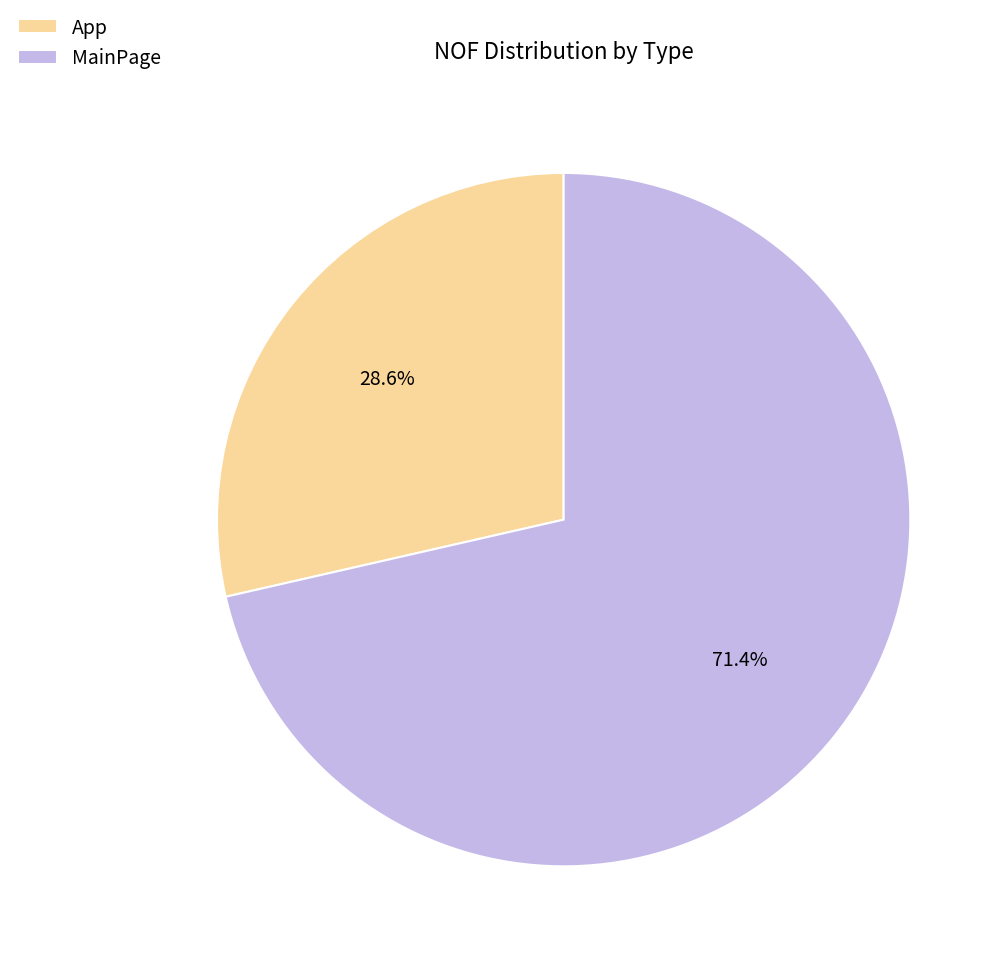

True or false: App accounts for 8% of the total.

False